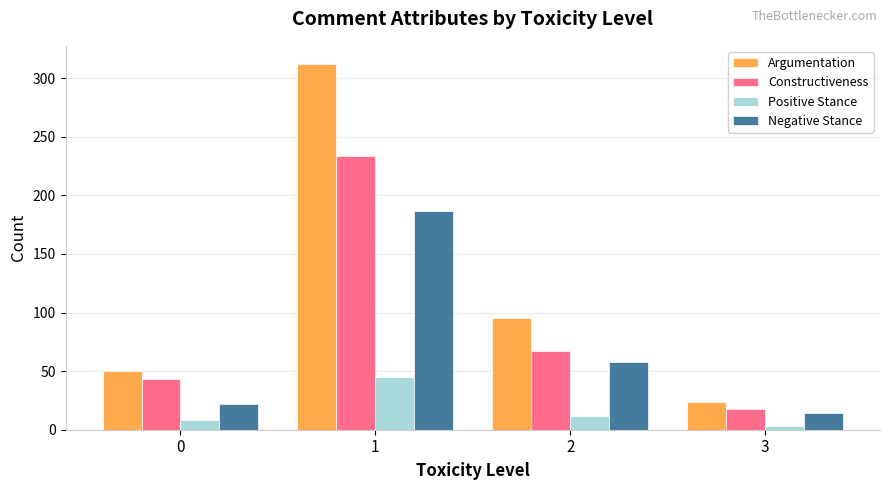

What are all the series names shown in the legend?

Argumentation, Constructiveness, Positive Stance, Negative Stance